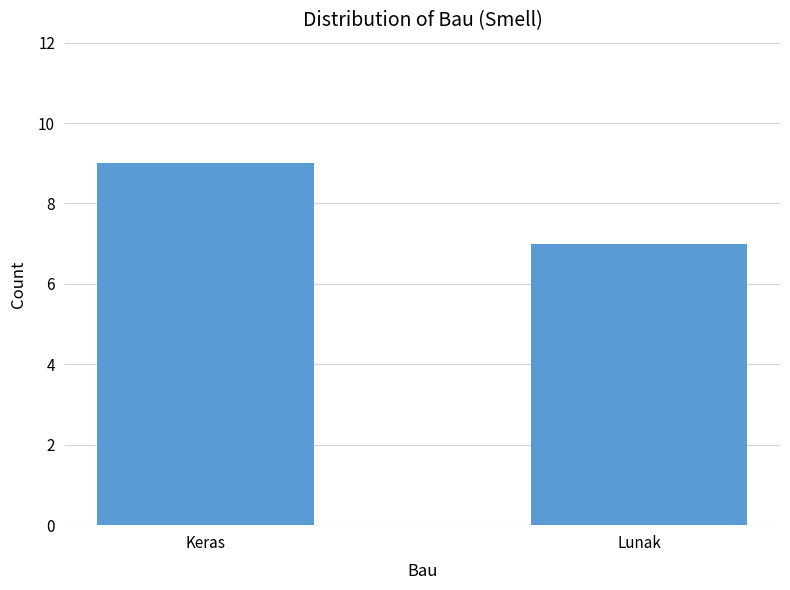

What is the greatest value displayed?

9